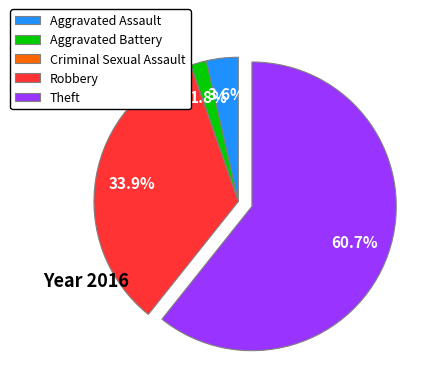

Between Aggravated Battery and Aggravated Assault, which is larger?

Aggravated Assault